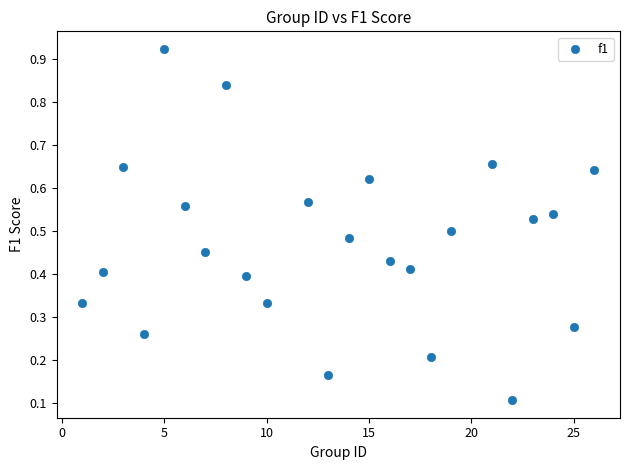

What is the range of X values (max minus min)?

25.0